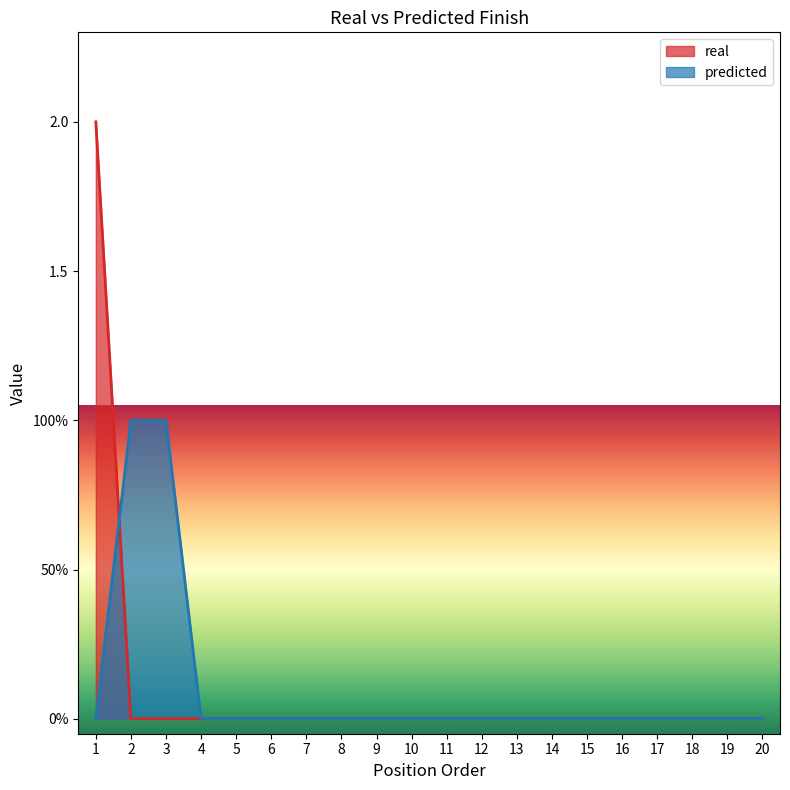

Reading right to left, what are all the values shown in this chart?

20=0	19=0	18=0	17=0	16=0	15=0	14=0	13=0	12=0	11=0	10=0	9=0	8=0	7=0	6=0	5=0	4=0	3=0	2=0	1=2